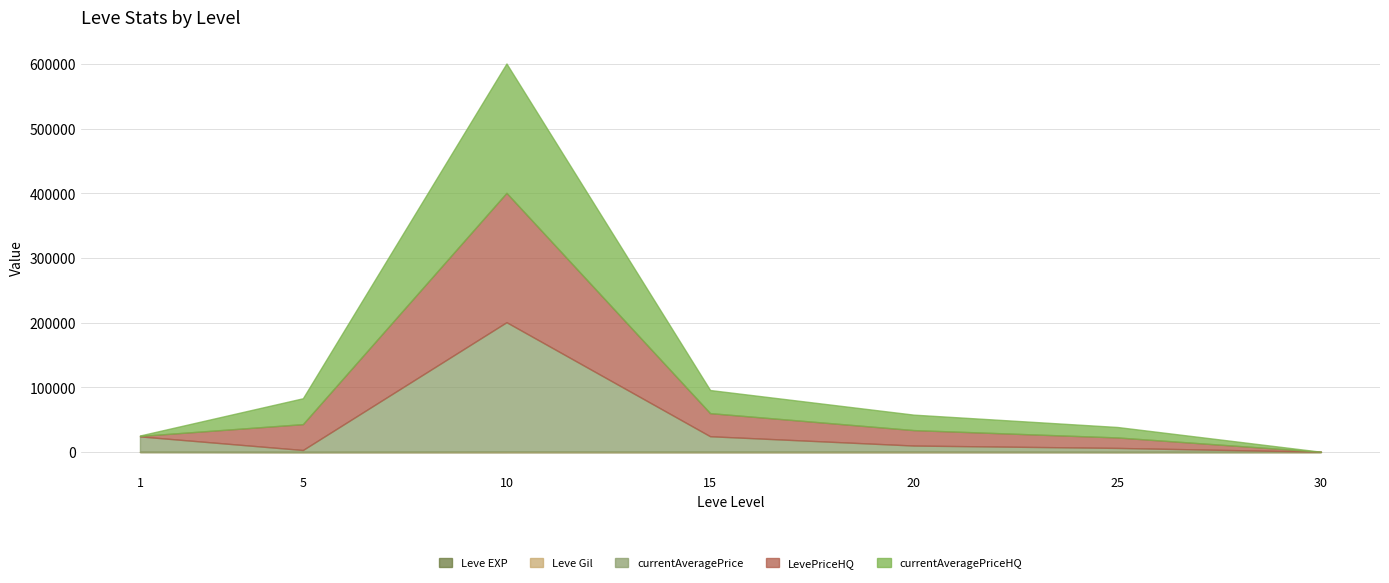

Does the chart have visible grid lines?

Yes